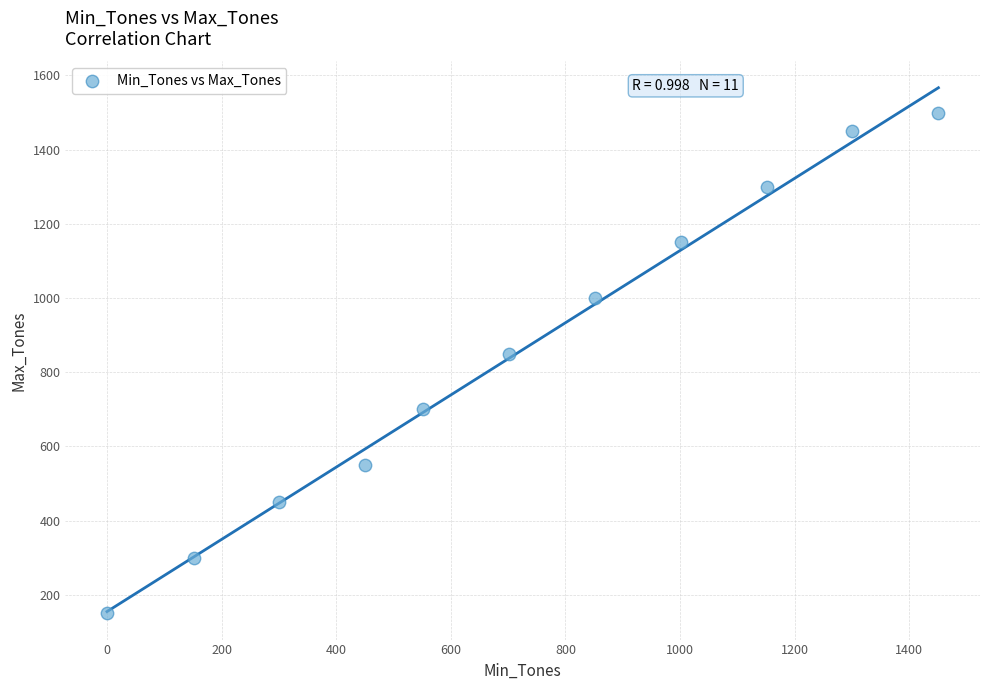

What is the average Y value?

855